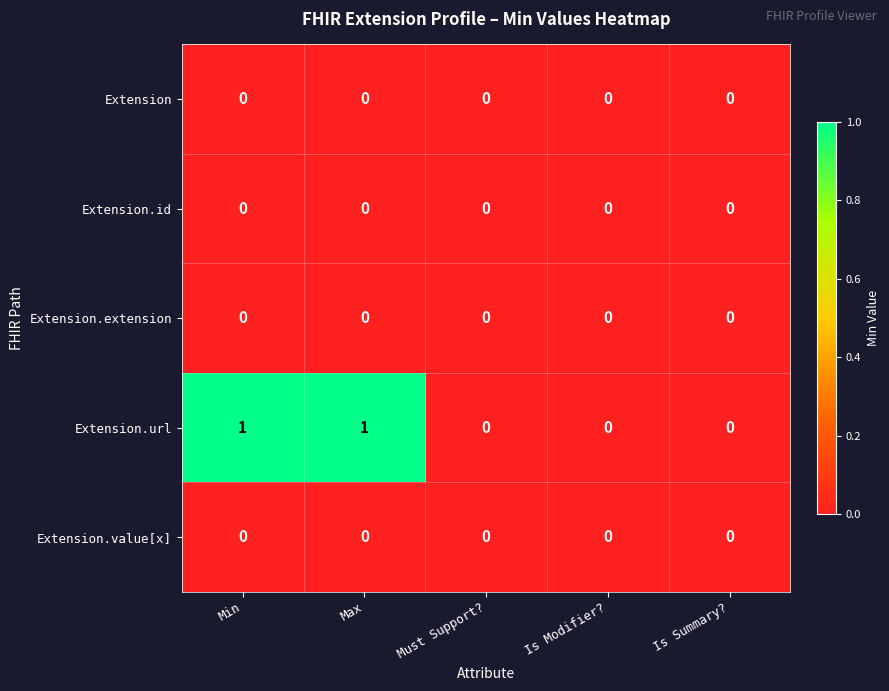

Which series has the largest total across all categories?

Extension.url